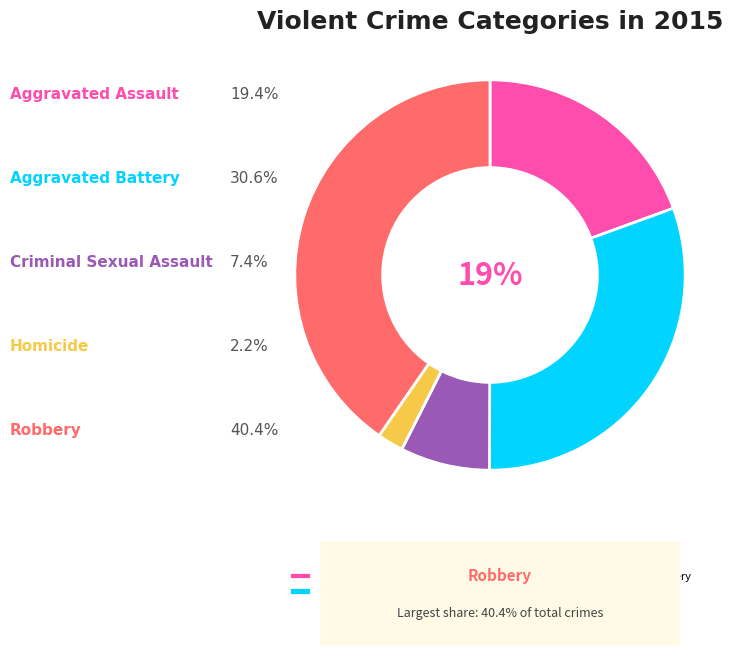

How many slices are in this pie chart?

5